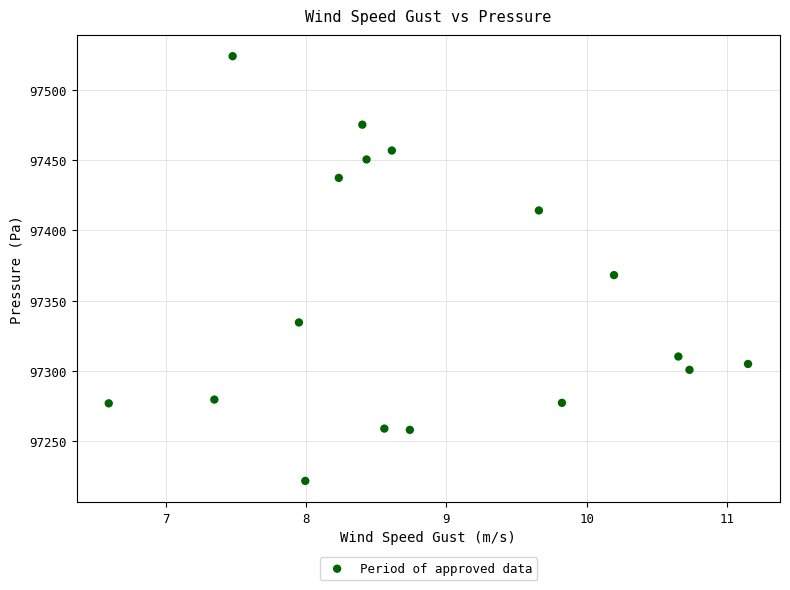

What Y value in the scatter plot is closest to 97372?

97368.1